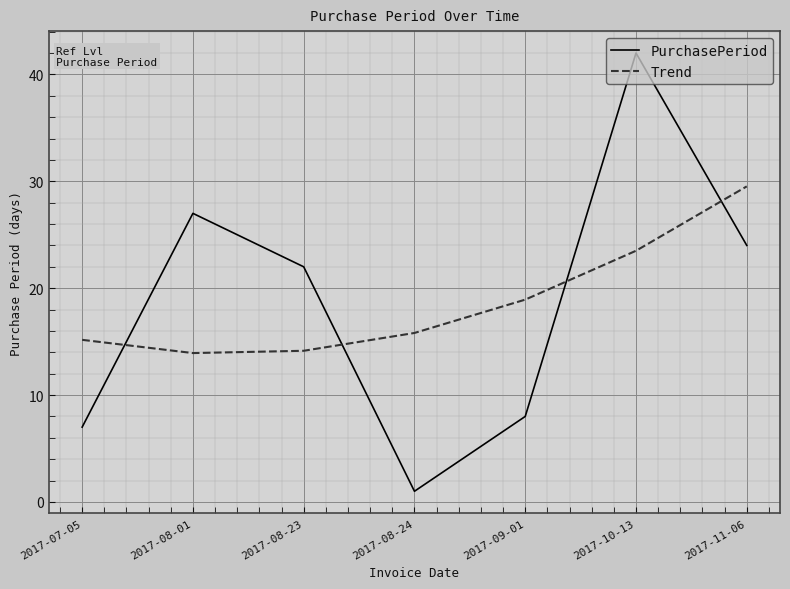

Between 2017-08-24 and 2017-09-01, which series saw the biggest shift?

PurchasePeriod